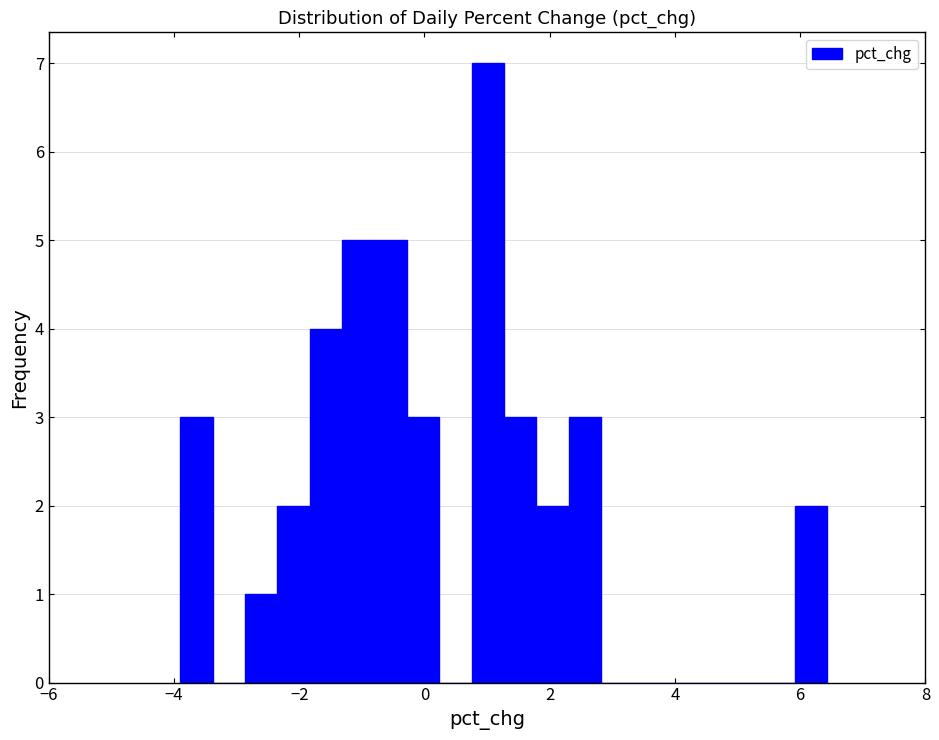

Around what value on the x-axis is the tallest bar? Give the approximate position of its centre, as read against the axis.

1.0